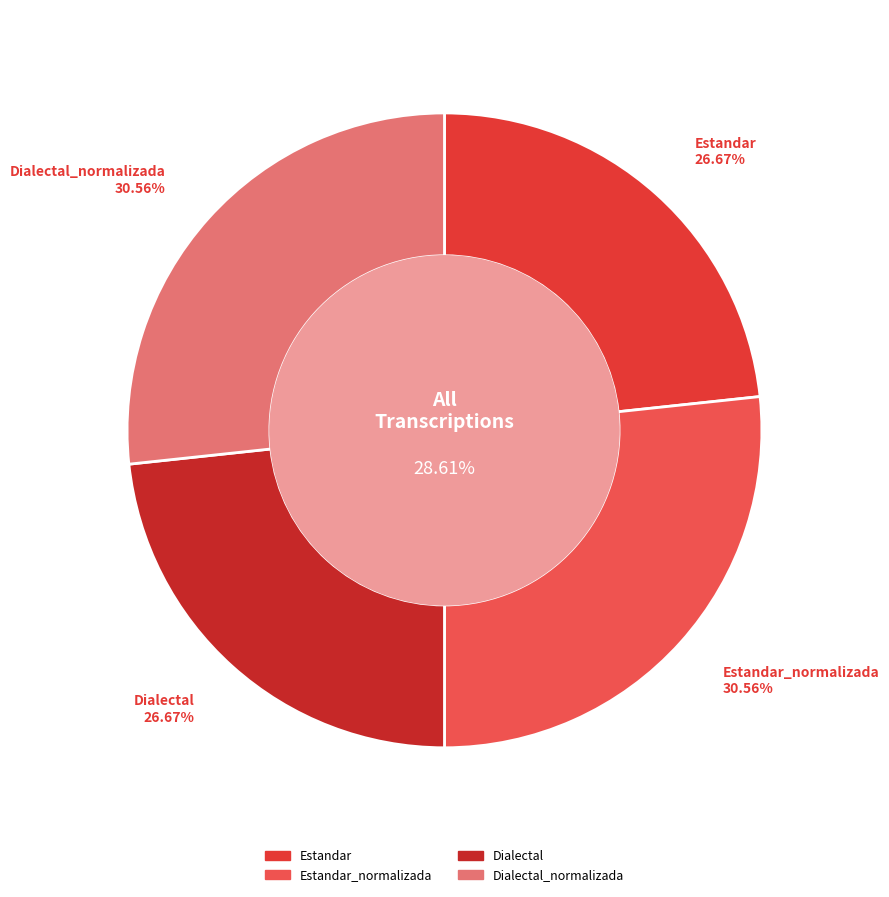

Combined, what portion of the pie is Estandar_normalizada and Estandar?

50.0%